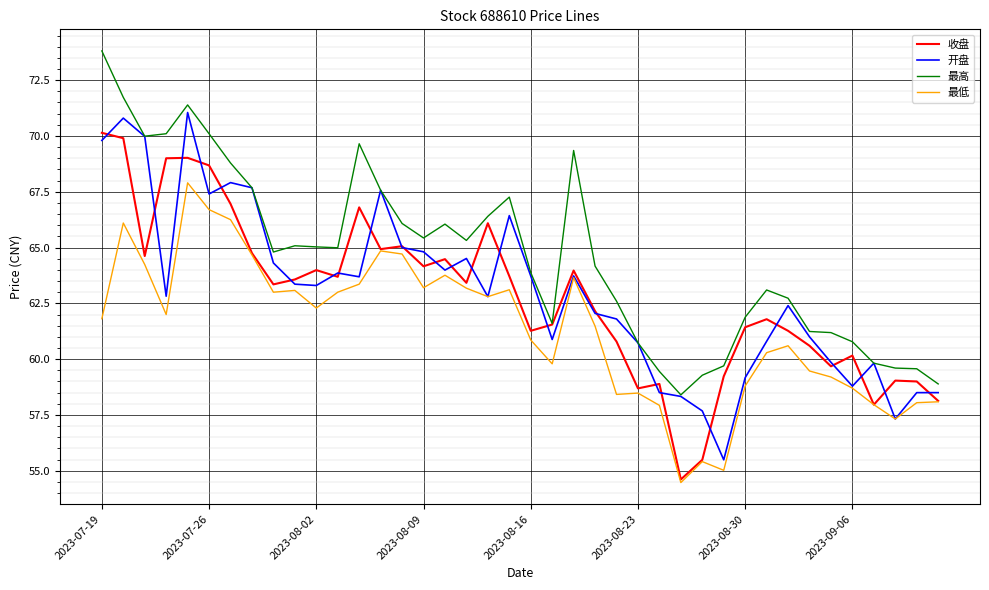

List the series in order of their peak value, highest first.

最高, 开盘, 收盘, 最低